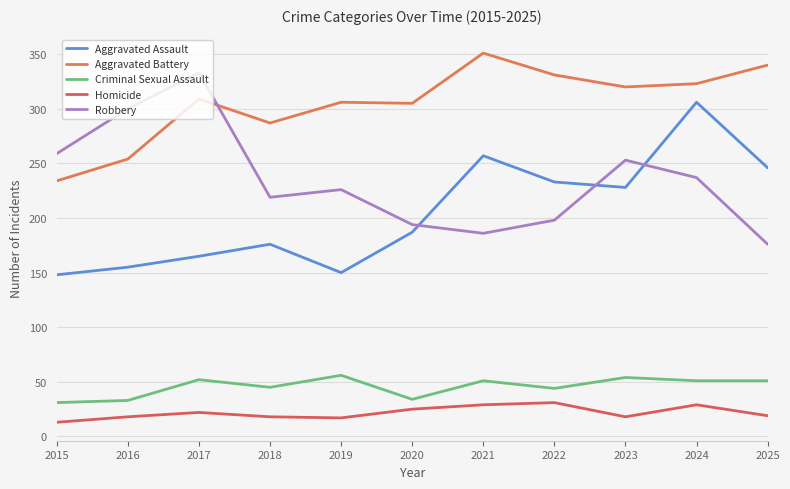

Rank the series by their maximum value, from highest to lowest.

Aggravated Battery, Robbery, Aggravated Assault, Criminal Sexual Assault, Homicide